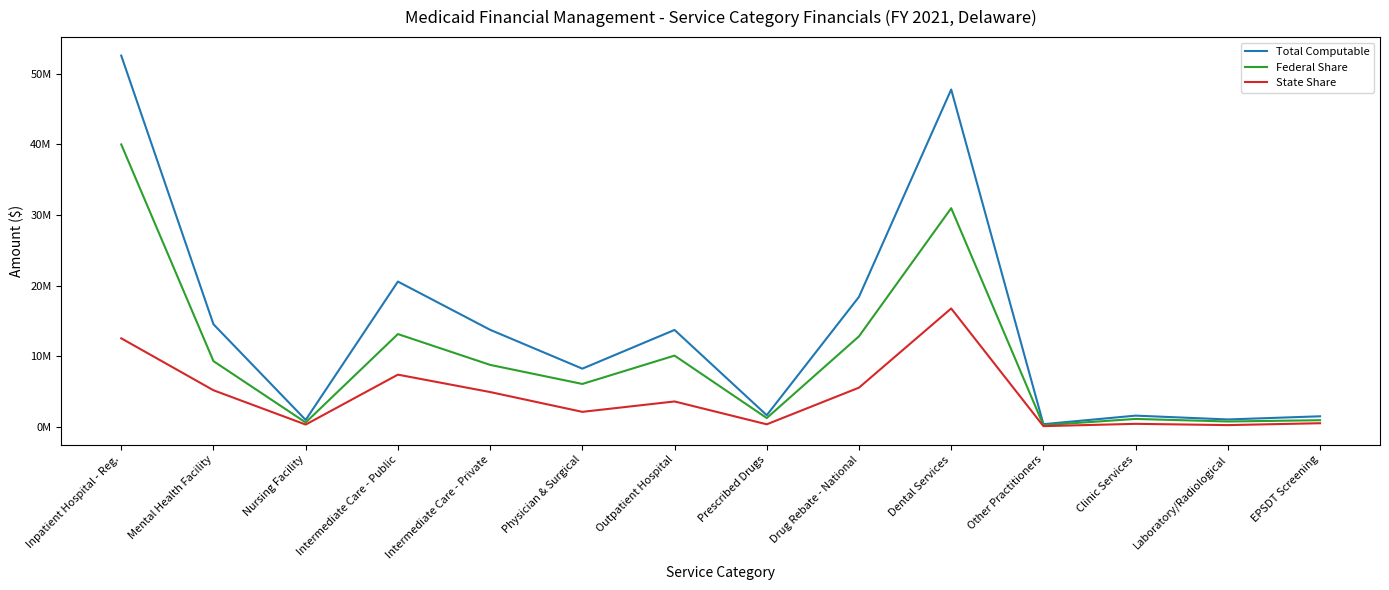

What are all the series names shown in the legend?

Total Computable, Federal Share, State Share